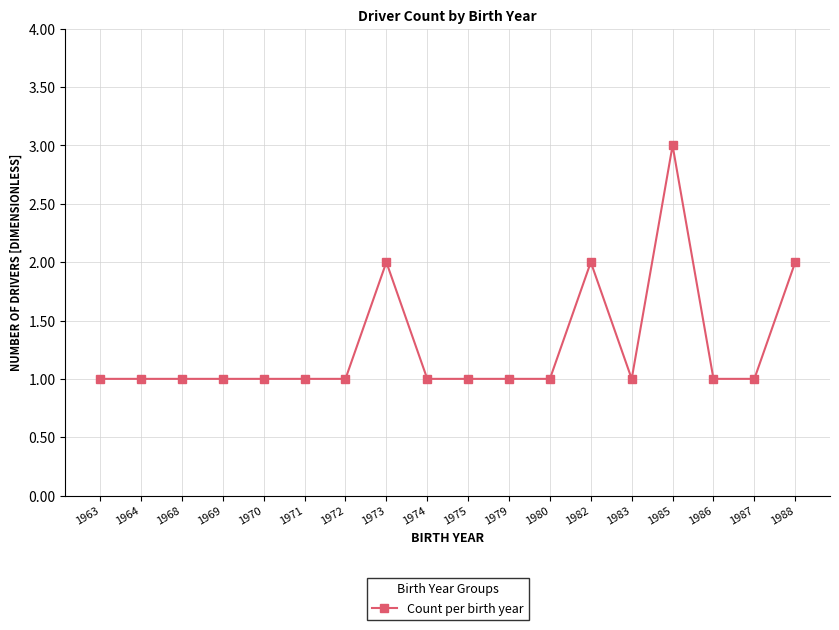

How many series are shown in this chart?

1